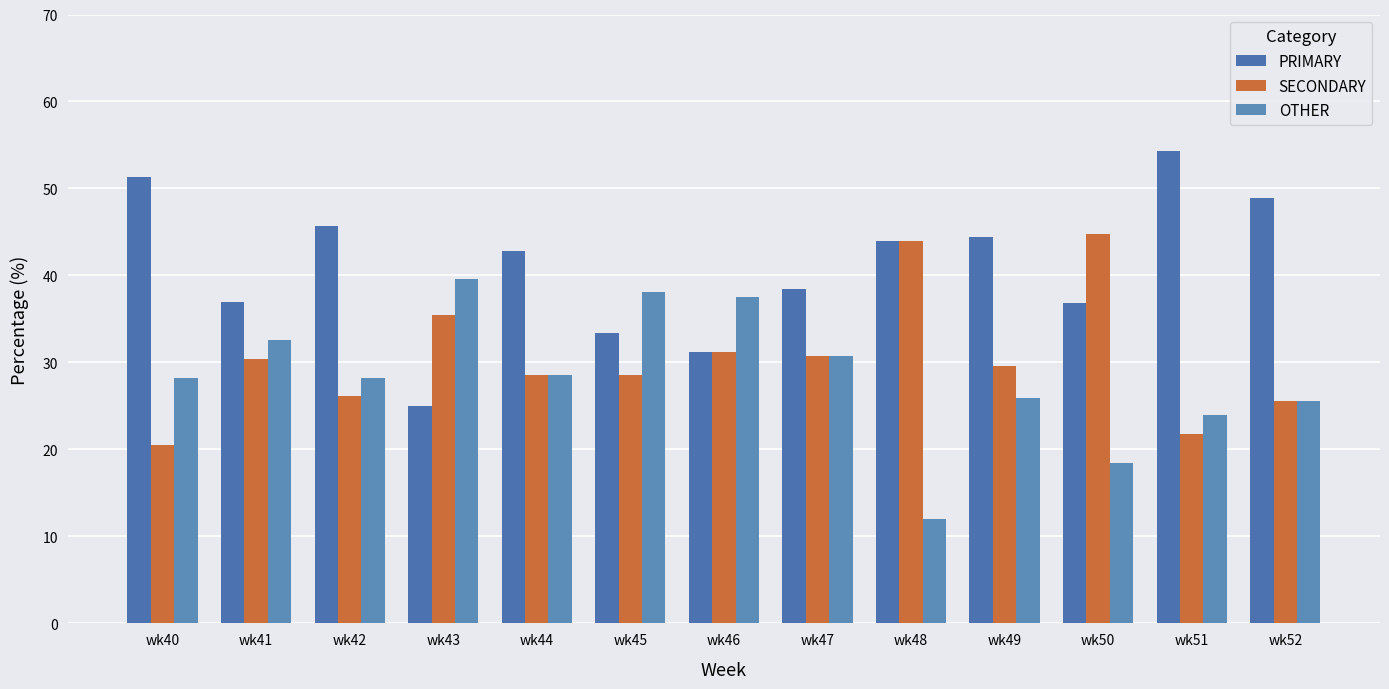

The OTHER series shows 32.6 at wk41. True or false?

True